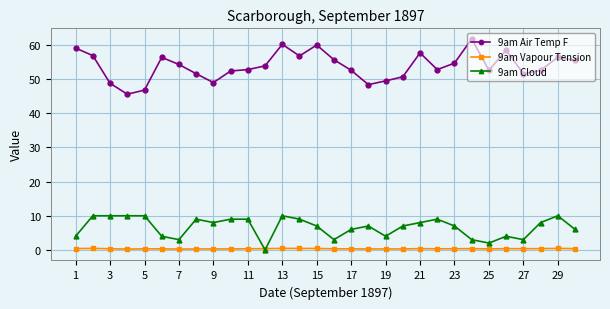

True or false: 9am Air Temp F has more than 0 interior local peaks.

True